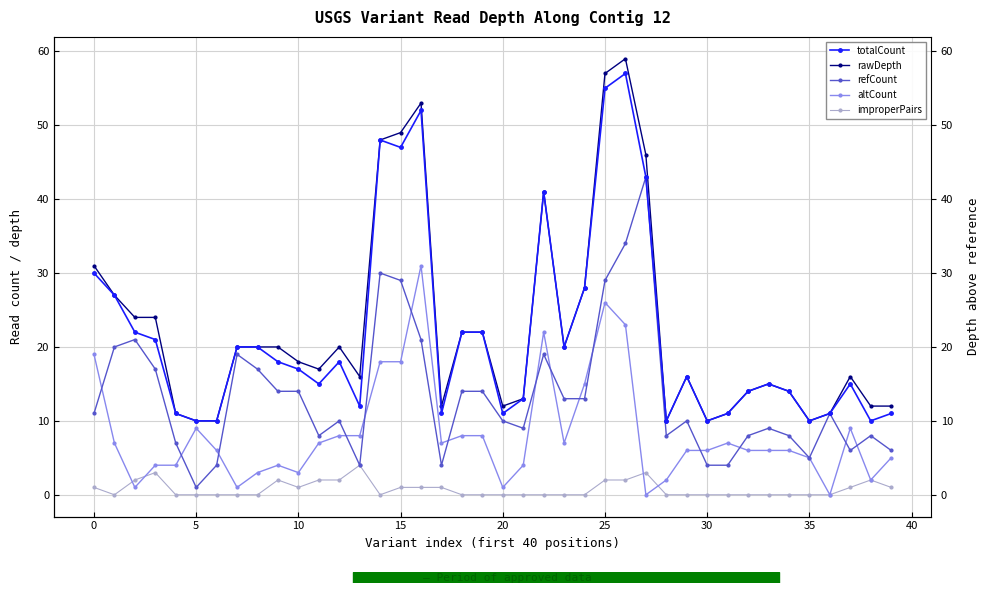

What is the difference between the refCount values at 30 and 39?

2